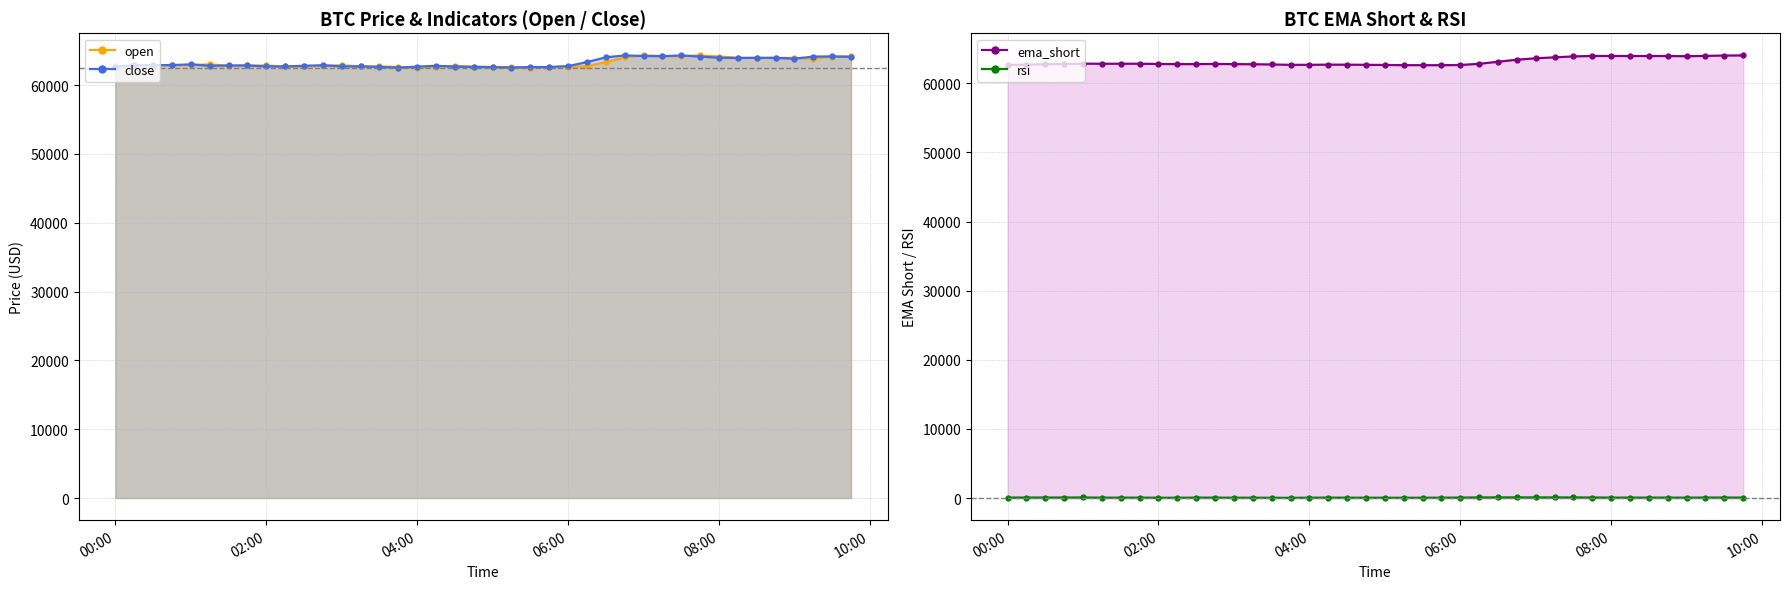

True or false: close has more than 1 interior local peaks.

True